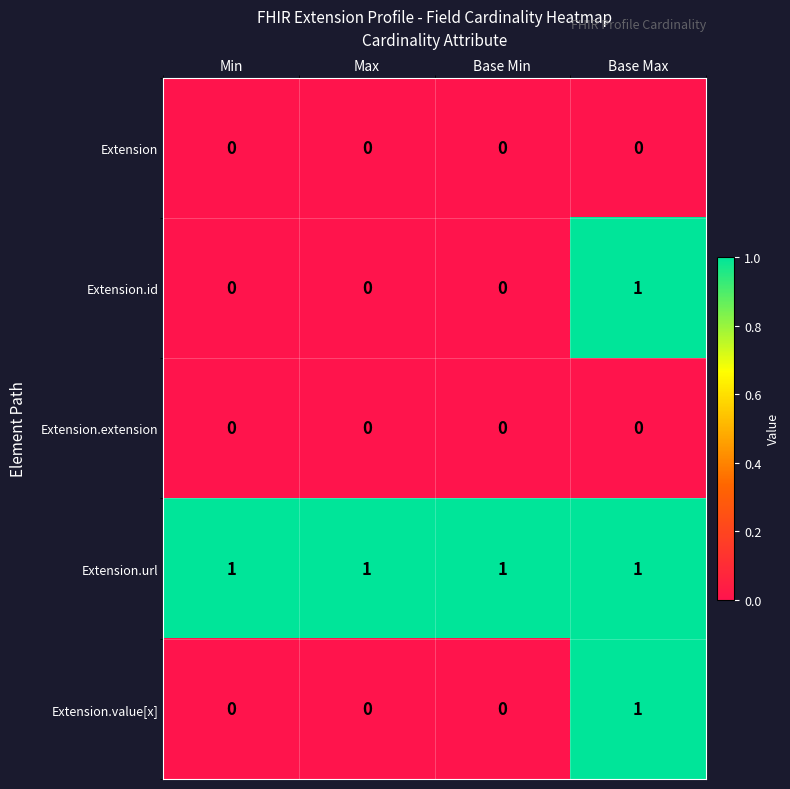

How many data points does each series have?

4